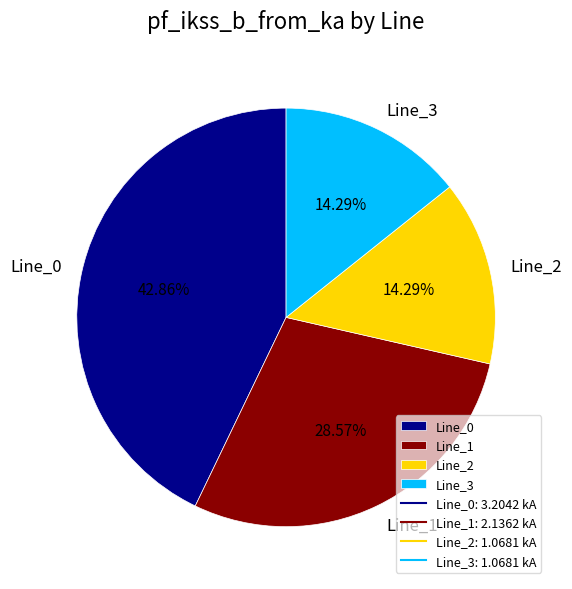

To the nearest percent, what portion does Line_0 represent?

43%